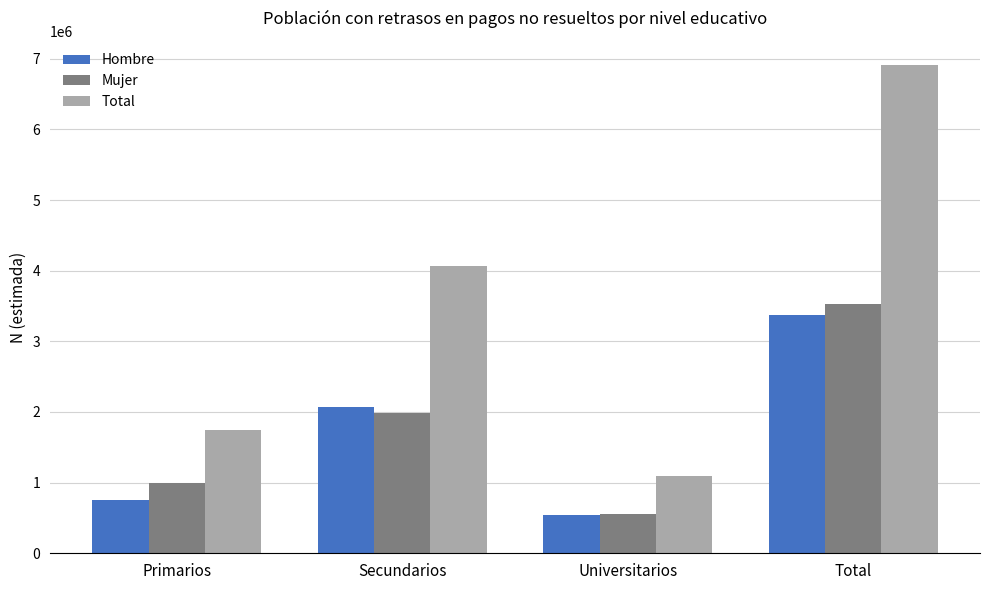

Which series has the largest range (max minus min)?

Total